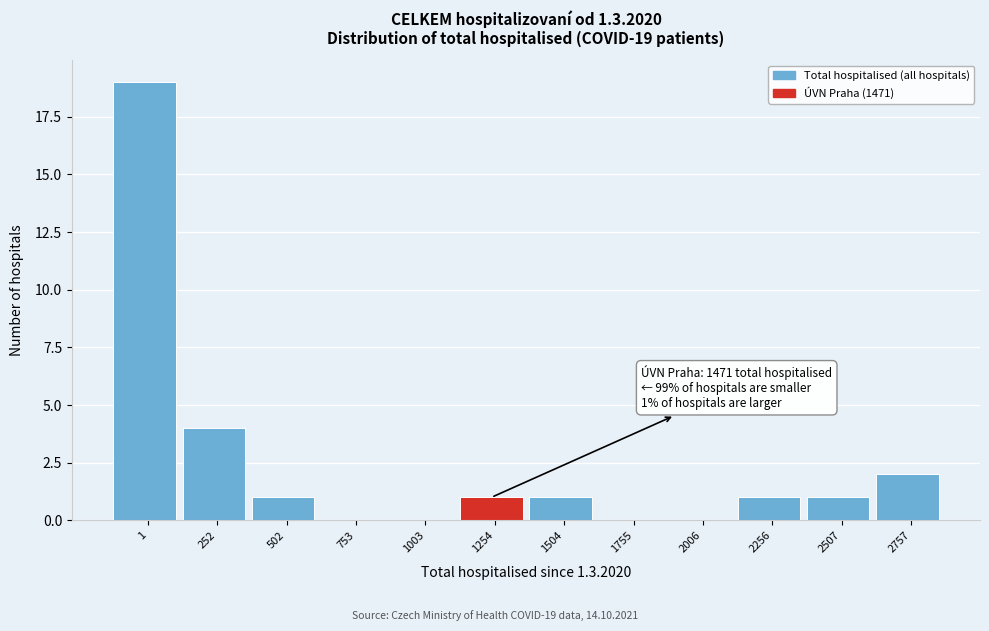

Reading left to right, what are all the values shown in this chart?

1=19	252=4	502=1	753=0	1003=0	1254=1	1504=1	1755=0	2006=0	2256=1	2507=1	2757=2